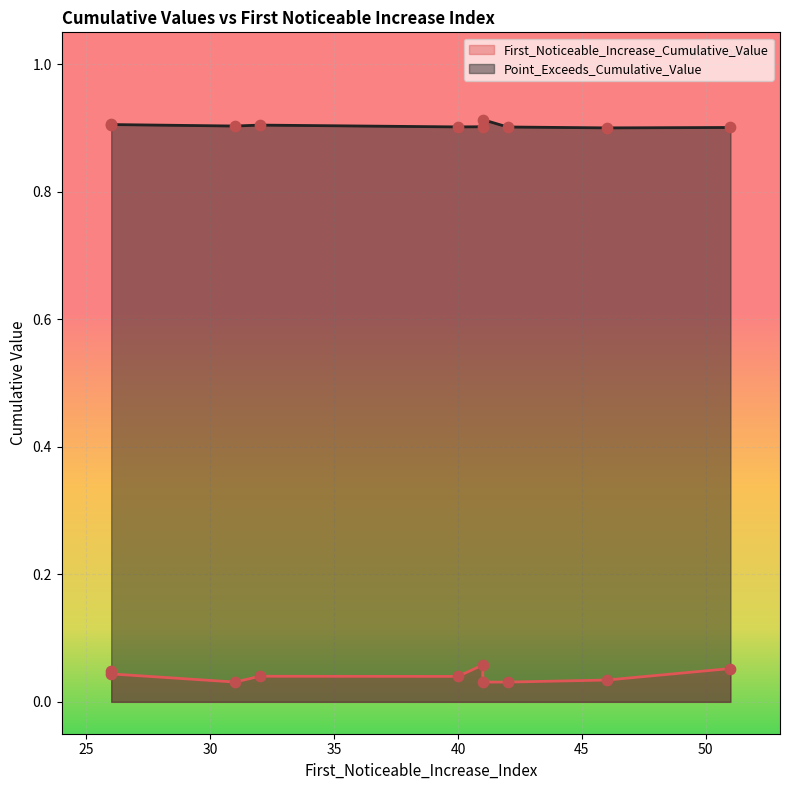

Which series reaches the maximum Y coordinate?

Point_Exceeds_Cumulative_Value